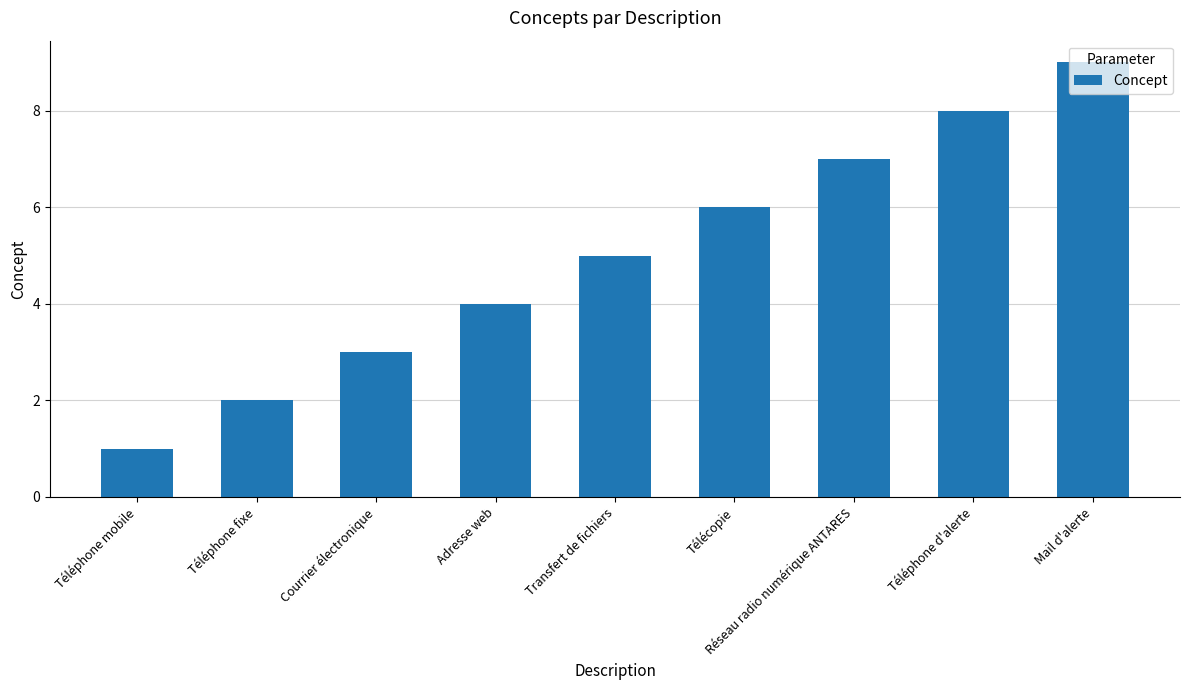

Are the bars horizontal?

No